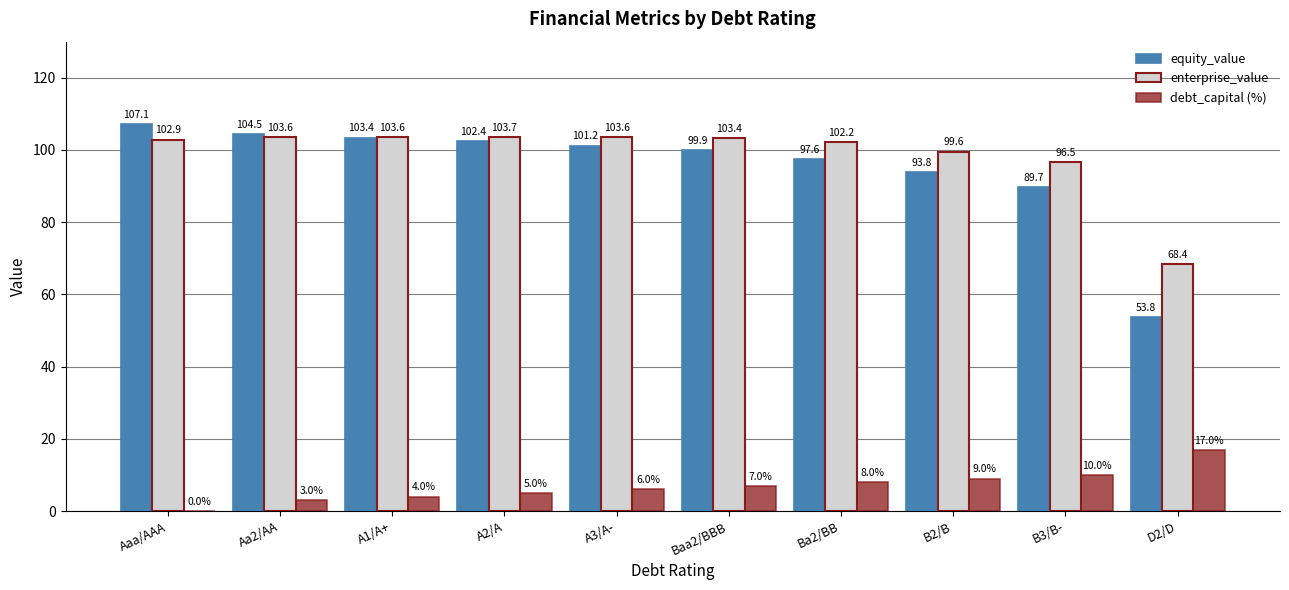

Is the value of enterprise_value at A2/A greater than the value of debt_capital (%) at A2/A?

Yes